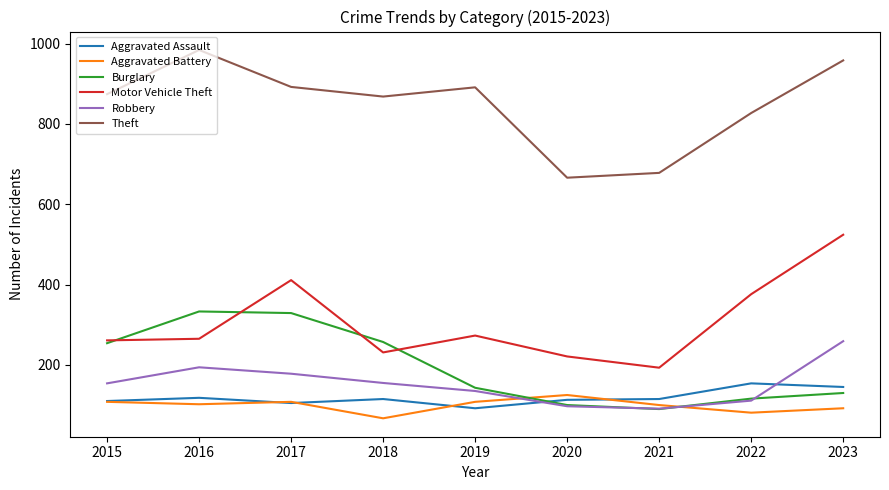

What is the approximate value of Aggravated Battery at 2017, to the nearest 10?

110